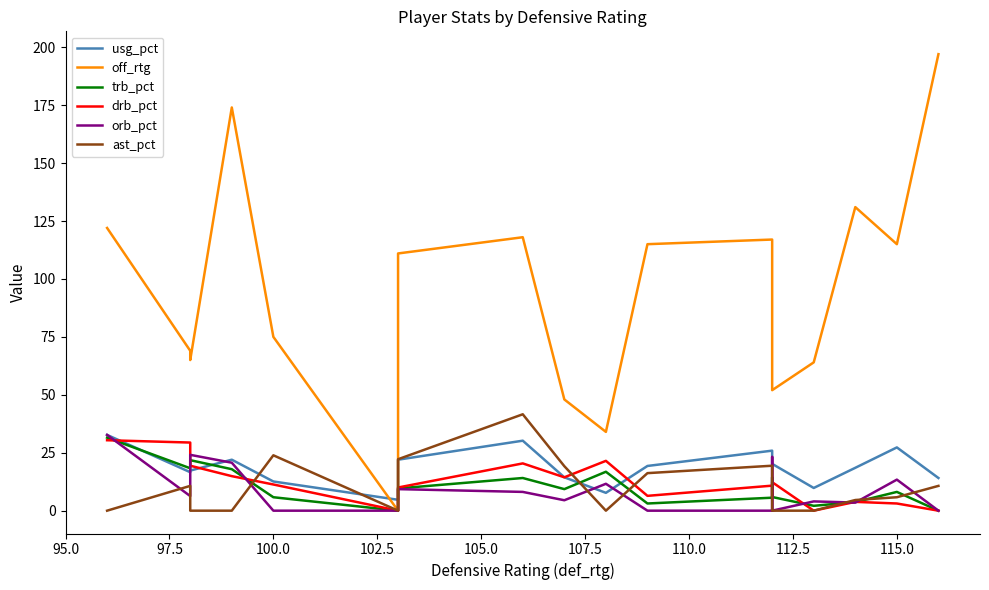

Does the chart display data point markers on the line(s)?

No